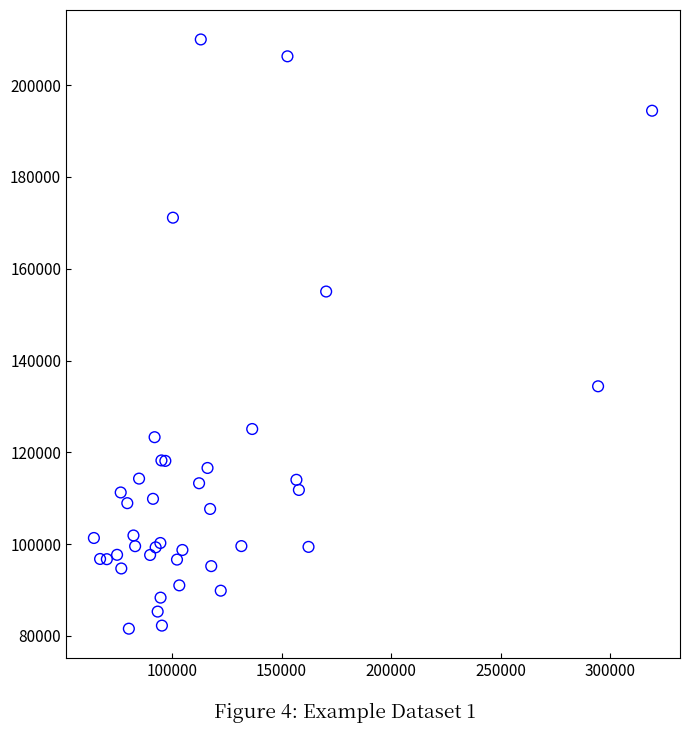

What Y value in the scatter plot is closest to 145763?

155031.3